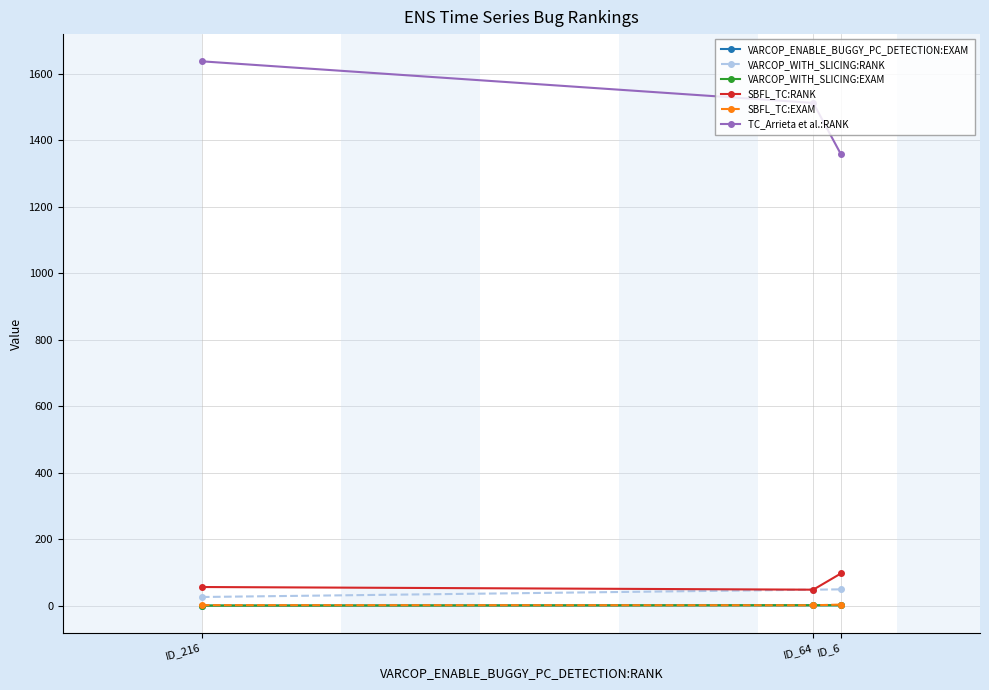

Does the chart have visible grid lines?

Yes